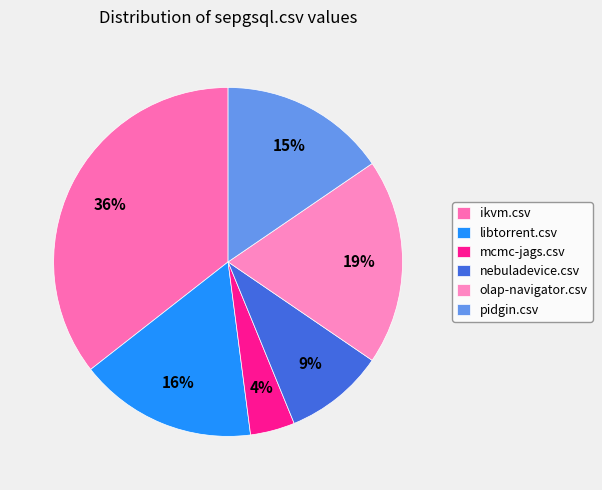

To the nearest percent, what is the difference between the libtorrent.csv and nebuladevice.csv slice percentages?

7%